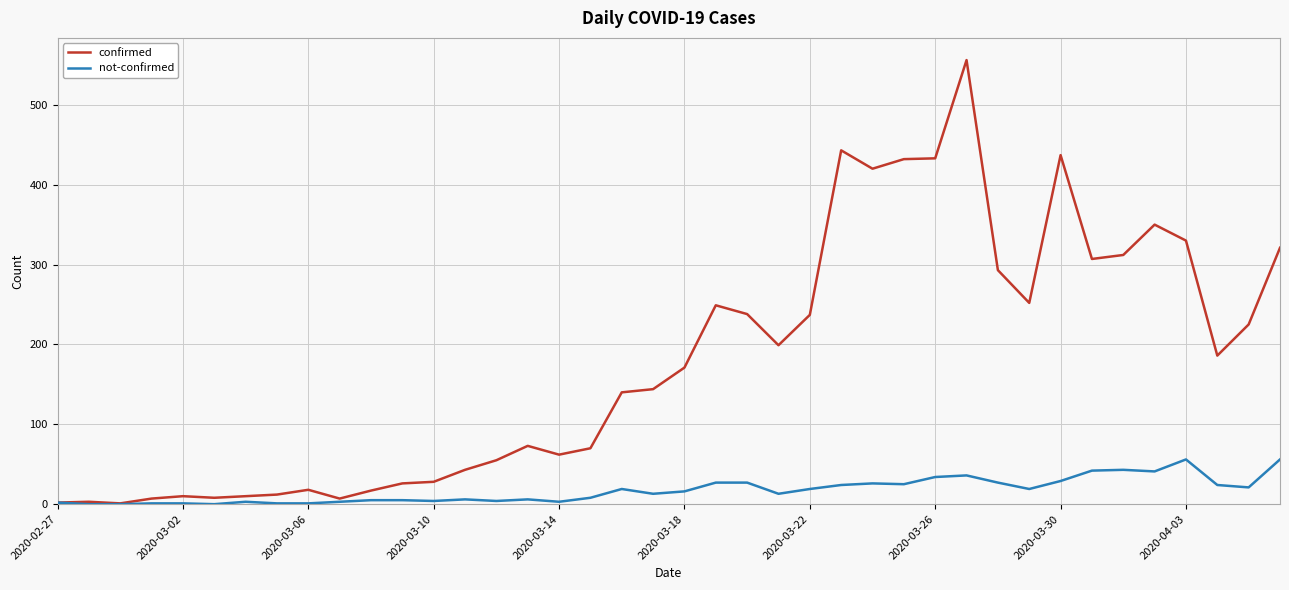

Which series has the largest range (max minus min)?

confirmed